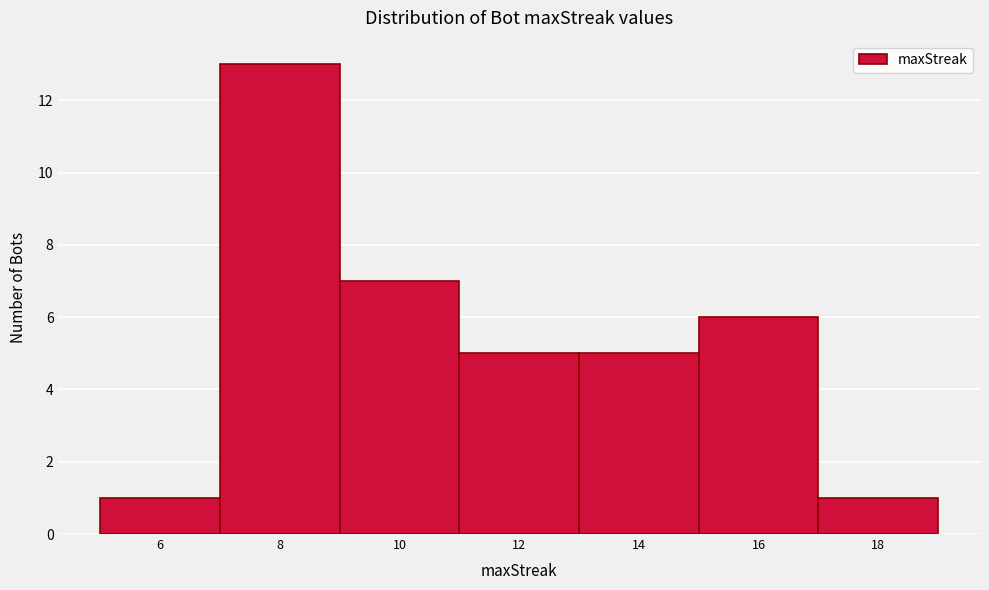

Reading left to right, transcribe this chart: for each bar, give the range it covers on the x-axis and its height. The values are not printed on the chart, so give them approximately, as read against the axis.

5 to 7: 1
7 to 9: 13
9 to 11: 7
11 to 13: 5
13 to 15: 5
15 to 17: 6
17 to 19: 1